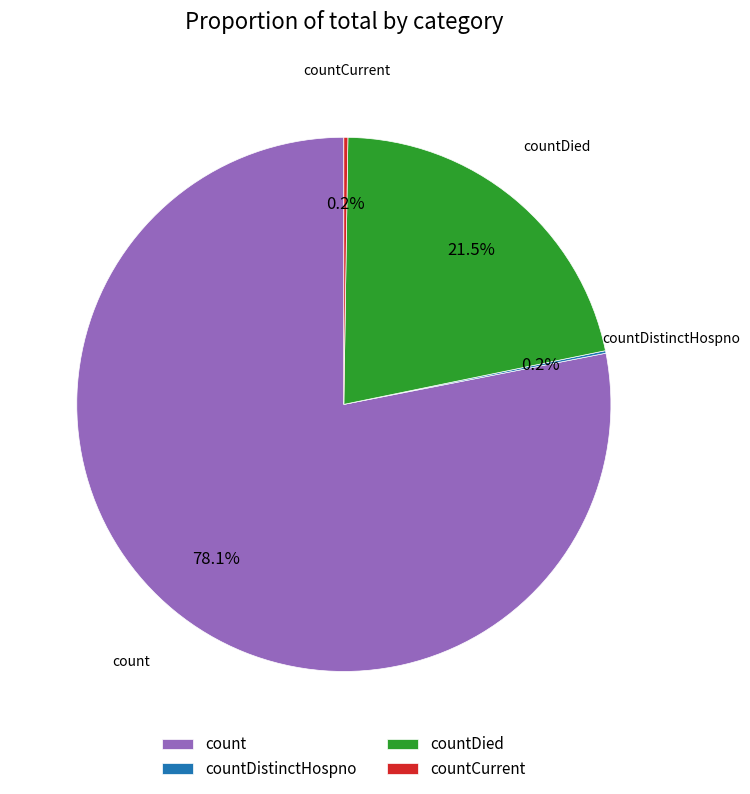

Which category has the biggest portion of the pie?

count